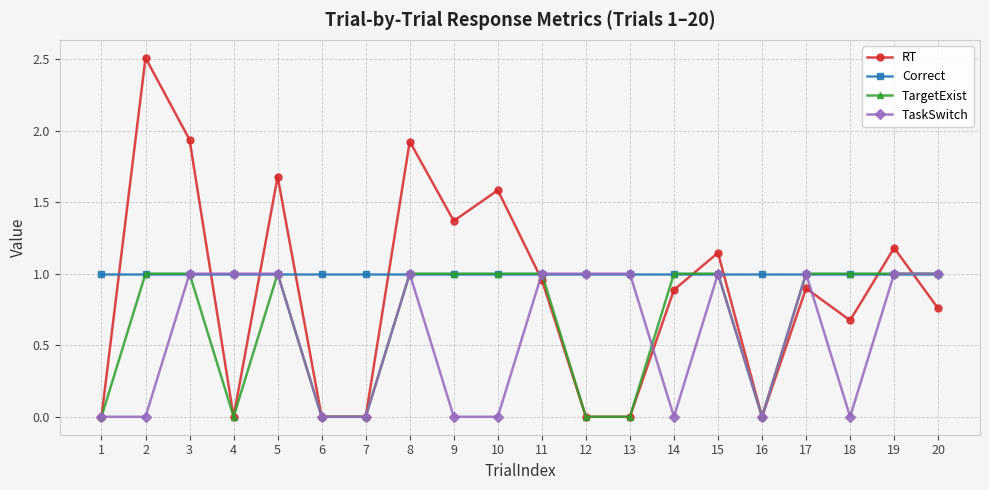

Which series has the largest total across all categories?

Correct